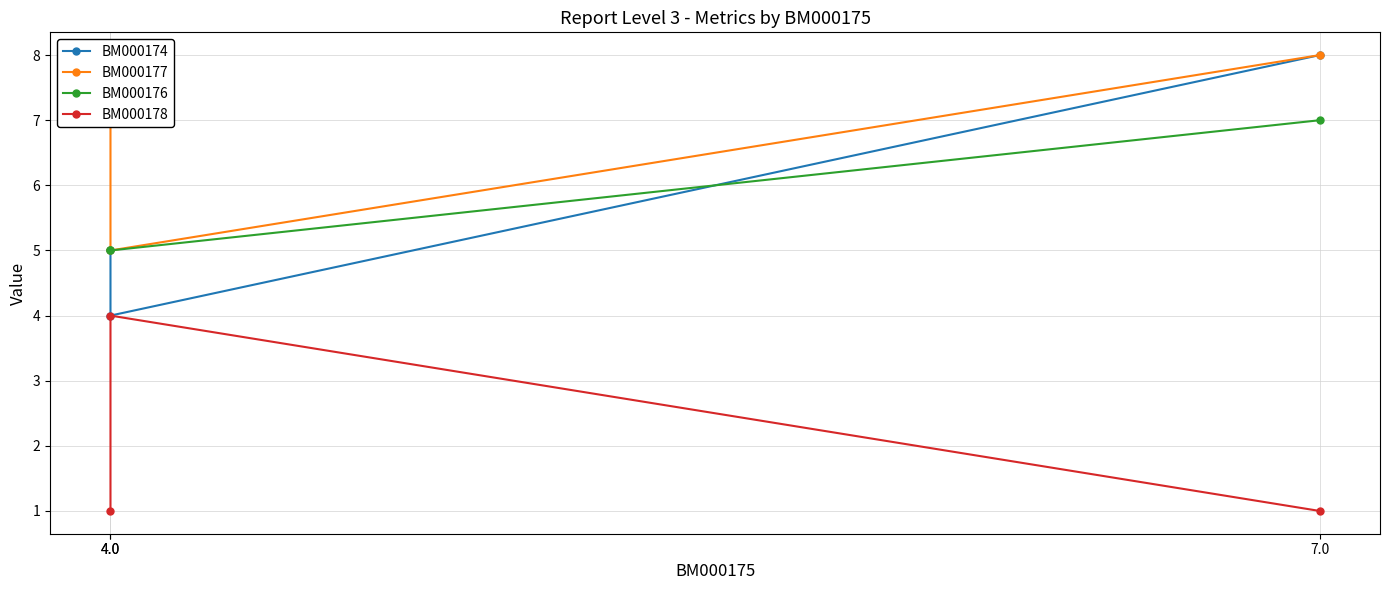

Read the BM000176 value at 4.0.

5